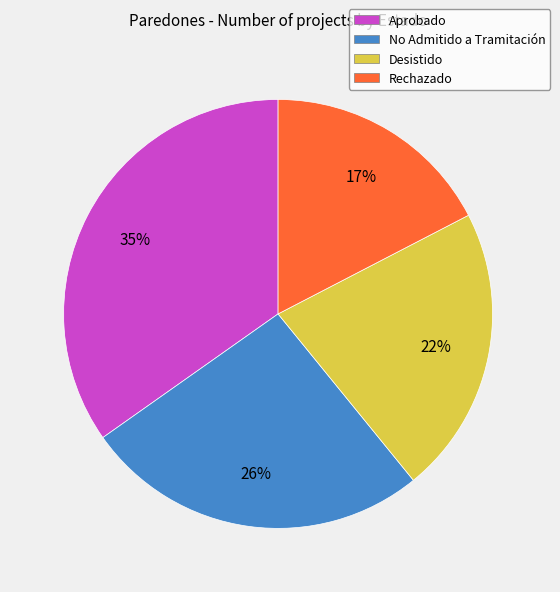

How many segments does this pie chart have?

4